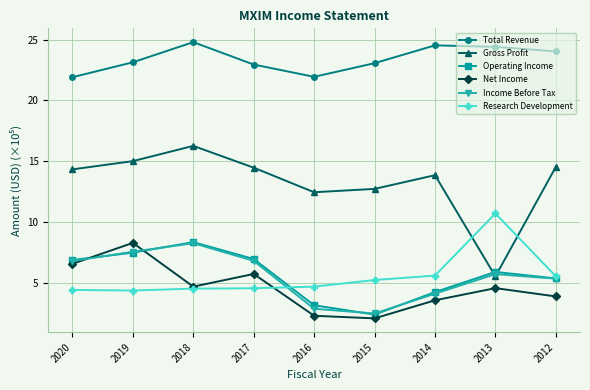

What value does the Total Revenue series have at 2018?

24.8